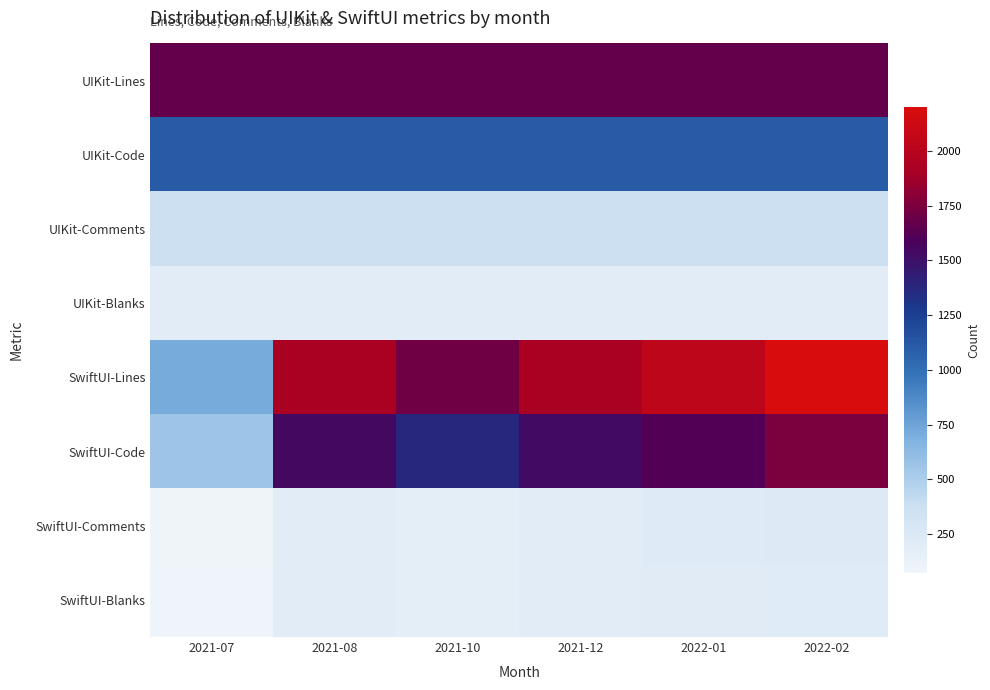

Reading left to right, list all the values displayed in this chart.

UIKit-Lines: 2021-07=1673	2021-08=1673	2021-10=1673	2021-12=1673	2022-01=1673	2022-02=1673
UIKit-Code: 2021-07=1105	2021-08=1105	2021-10=1105	2021-12=1105	2022-01=1105	2022-02=1105
UIKit-Comments: 2021-07=371	2021-08=371	2021-10=371	2021-12=371	2022-01=371	2022-02=371
UIKit-Blanks: 2021-07=197	2021-08=197	2021-10=197	2021-12=197	2022-01=197	2022-02=197
SwiftUI-Lines: 2021-07=717	2021-08=1921	2021-10=1717	2021-12=1924	2022-01=2035	2022-02=2200
SwiftUI-Code: 2021-07=559	2021-08=1543	2021-10=1374	2021-12=1527	2022-01=1604	2022-02=1750
SwiftUI-Comments: 2021-07=71	2021-08=188	2021-10=177	2021-12=199	2022-01=222	2022-02=230
SwiftUI-Blanks: 2021-07=87	2021-08=190	2021-10=166	2021-12=198	2022-01=209	2022-02=220